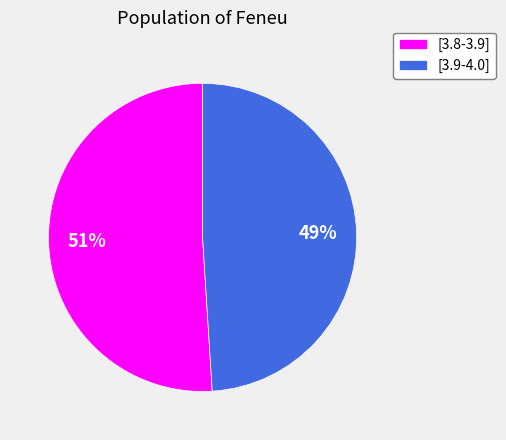

To the nearest percent, what portion does [3.9-4.0] represent?

49%